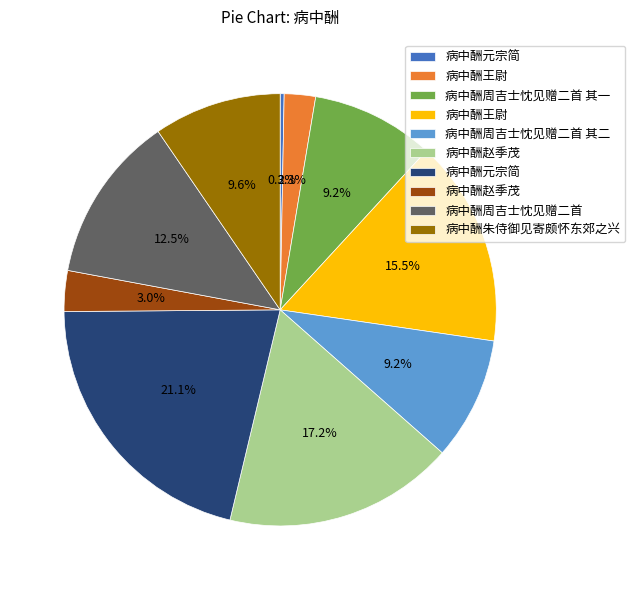

To the nearest percent, what is the difference between the largest and smallest slice percentages?

21%